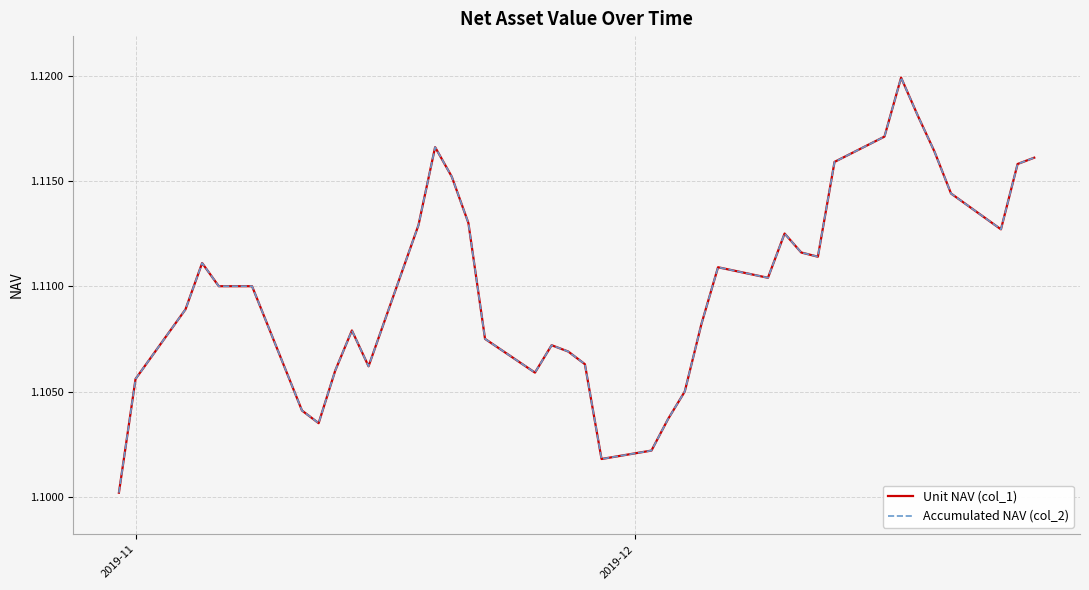

How many lines are shown in the chart?

2